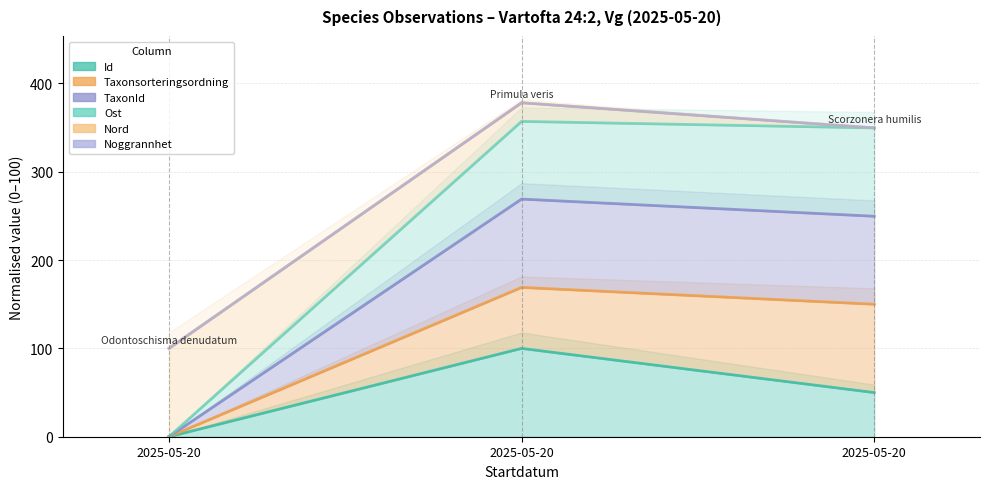

How many Id values are between 0 and 100?

3